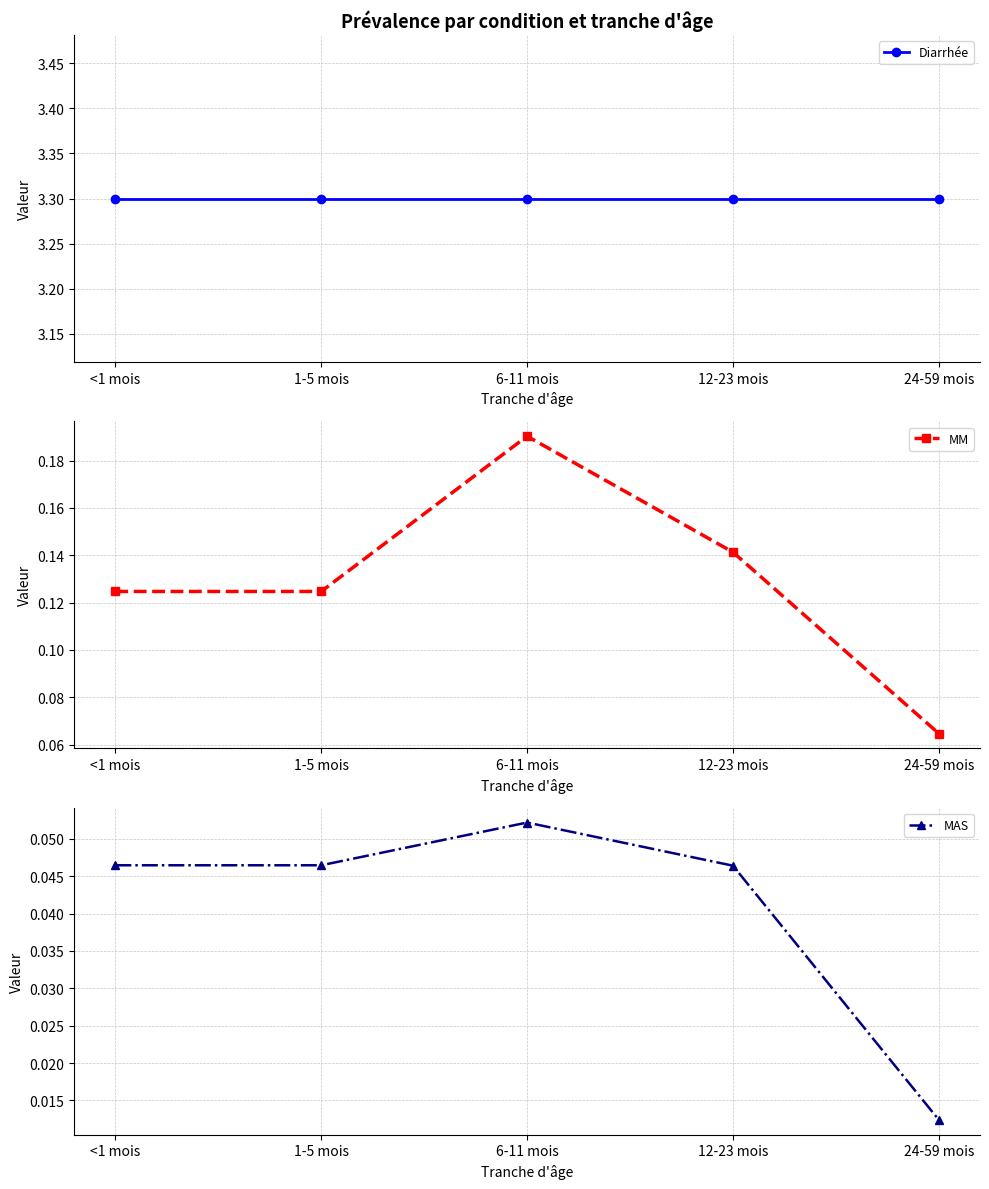

What is the label of the 2nd point from the right?

12-23 mois